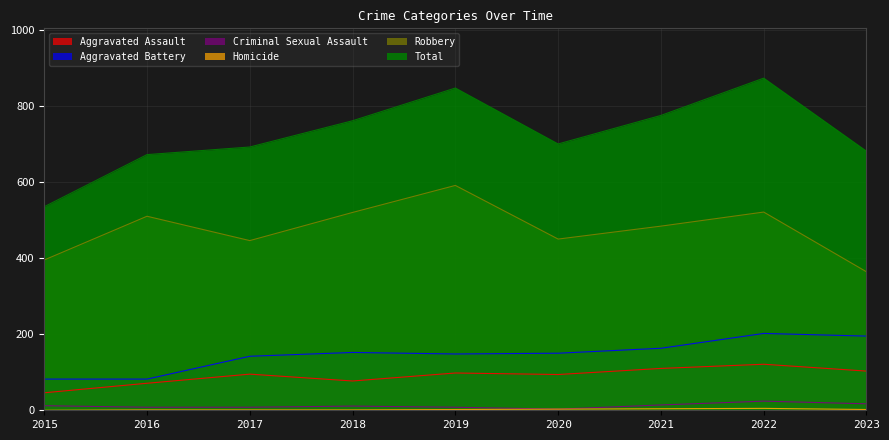

True or false: Total and Homicide intersect in this chart.

False